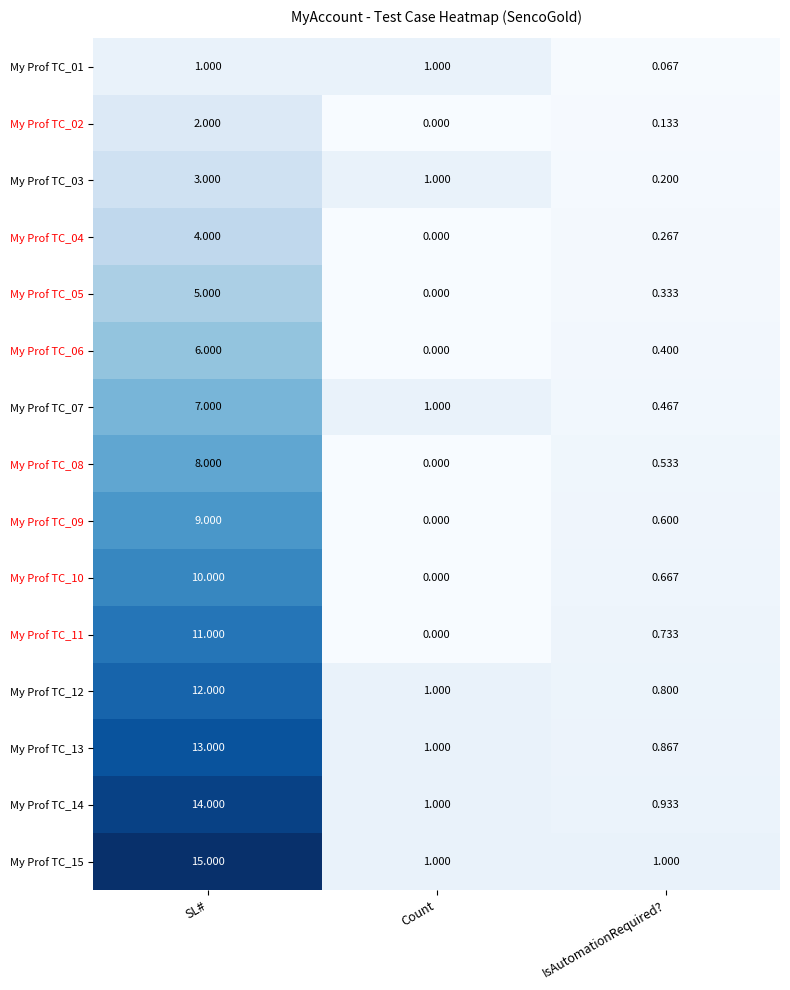

At SL#, list the series in order from largest to smallest.

My Prof TC_15, My Prof TC_14, My Prof TC_13, My Prof TC_12, My Prof TC_11, My Prof TC_10, My Prof TC_09, My Prof TC_08, My Prof TC_07, My Prof TC_06, My Prof TC_05, My Prof TC_04, My Prof TC_03, My Prof TC_02, My Prof TC_01